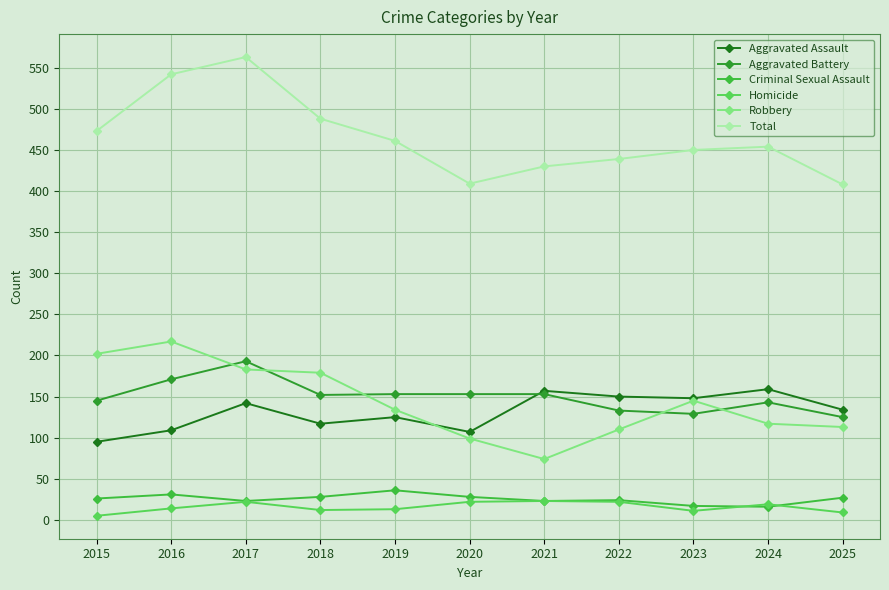

What are all the series names shown in the legend?

Aggravated Assault, Aggravated Battery, Criminal Sexual Assault, Homicide, Robbery, Total